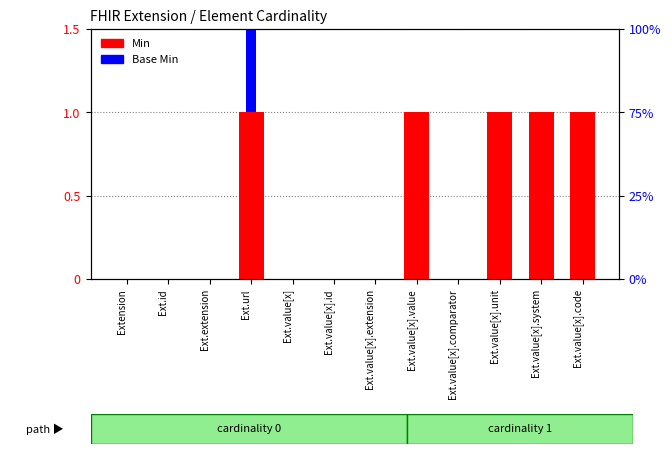

What is the total value across all series at Ext.value[x].value?

1